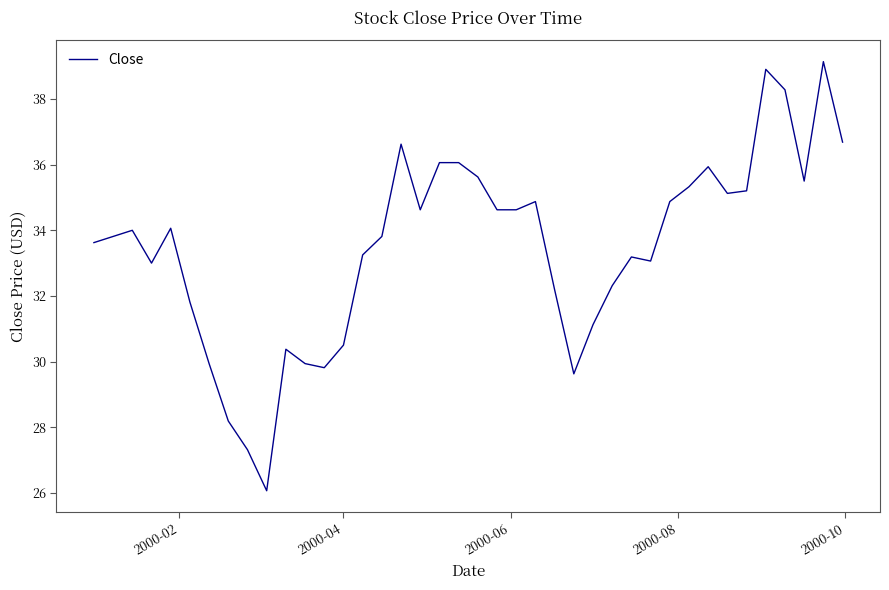

What is the difference between the maximum and minimum values?

13.1